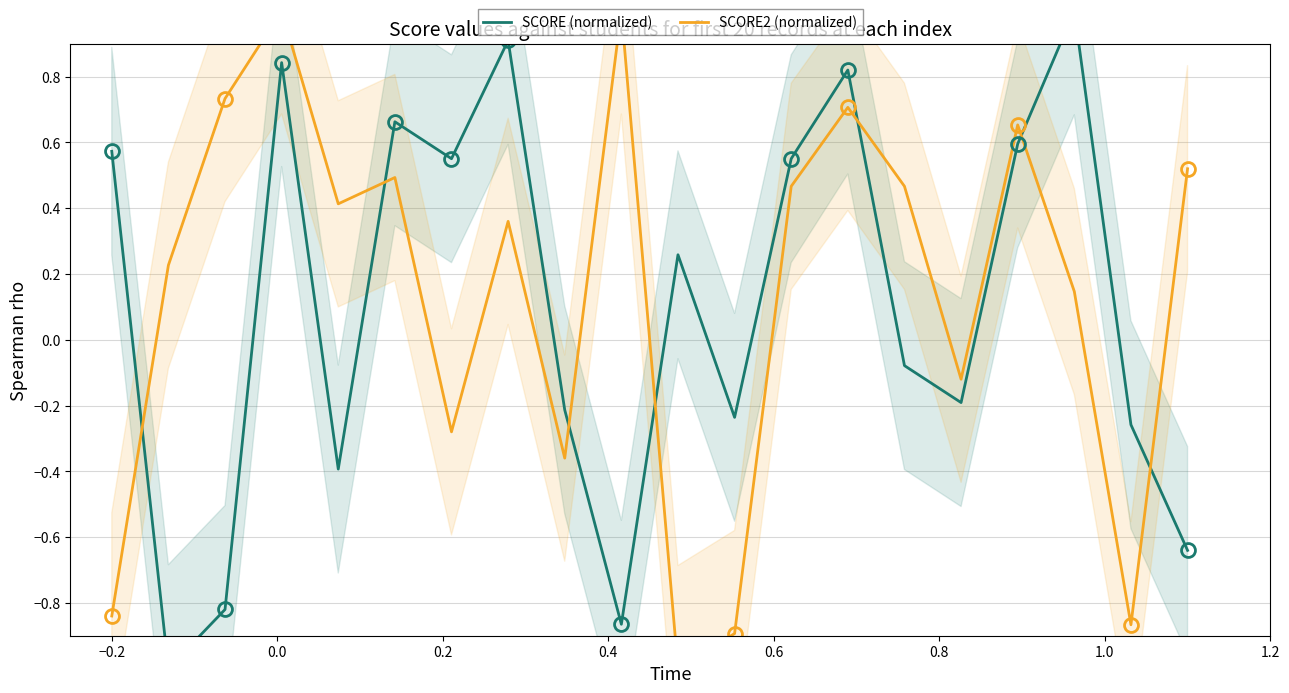

What is the minimum value for SCORE2 (normalized)?

-1.0